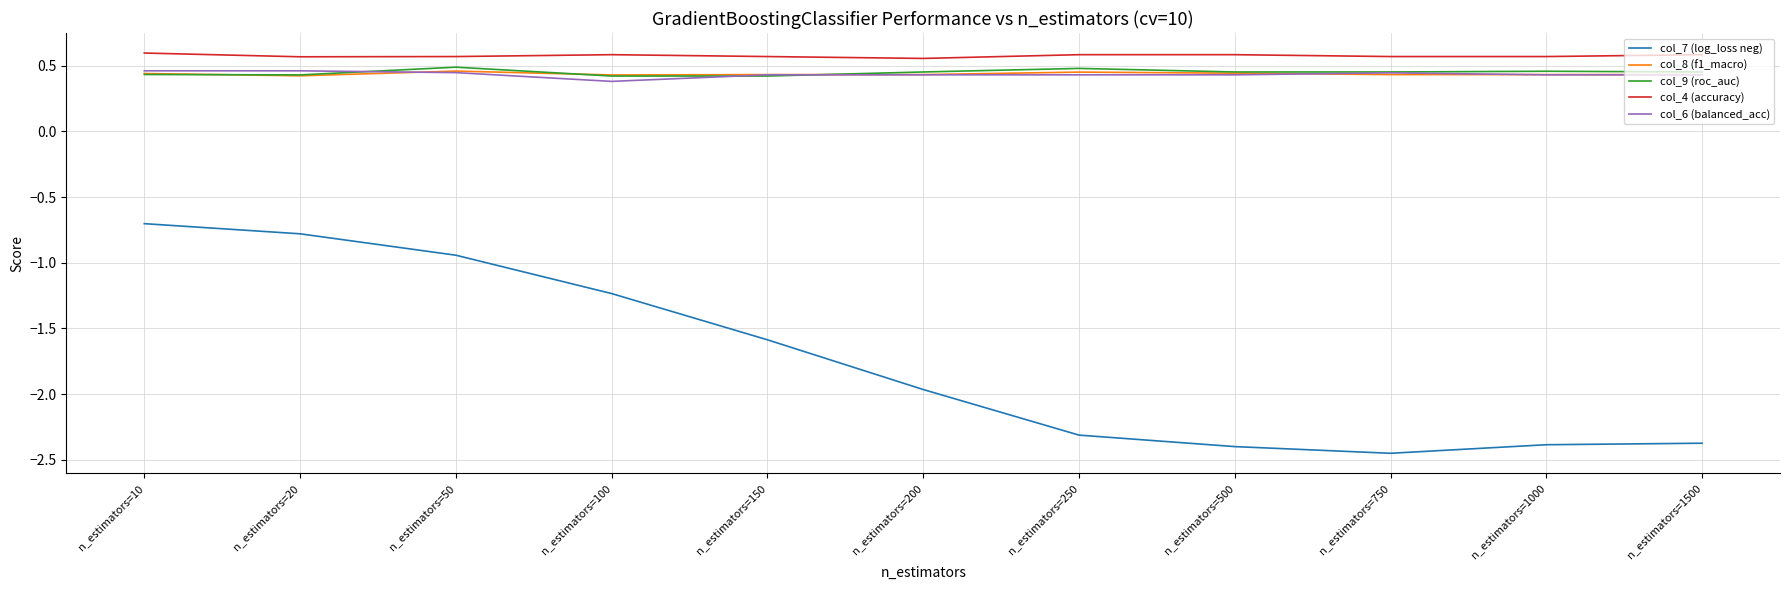

At which category does col_7 (log_loss neg) reach its first local valley?

n_estimators=750